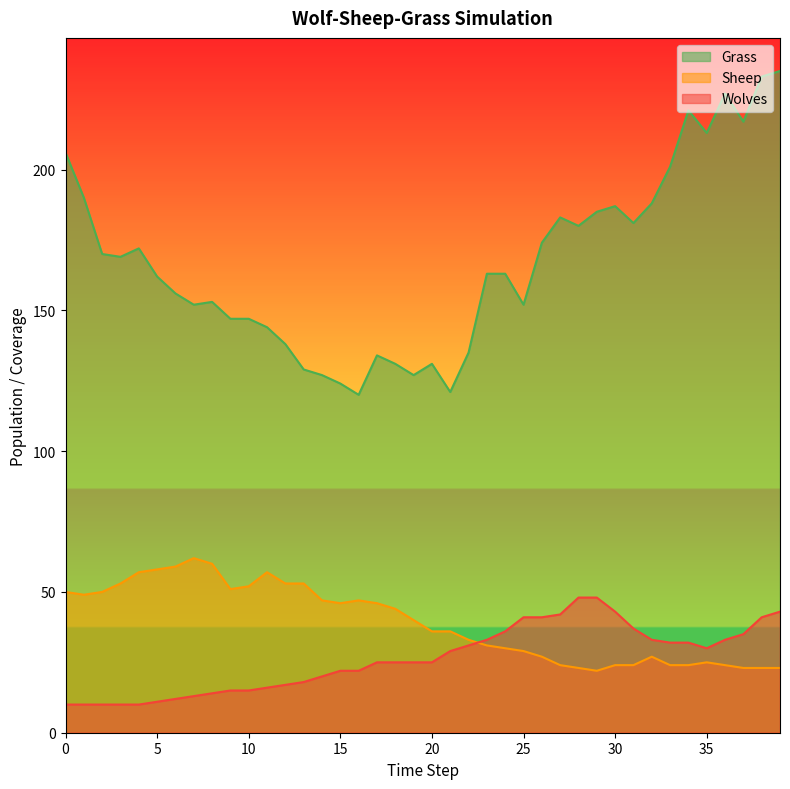

At how many categories does at least one series exceed 167?

19